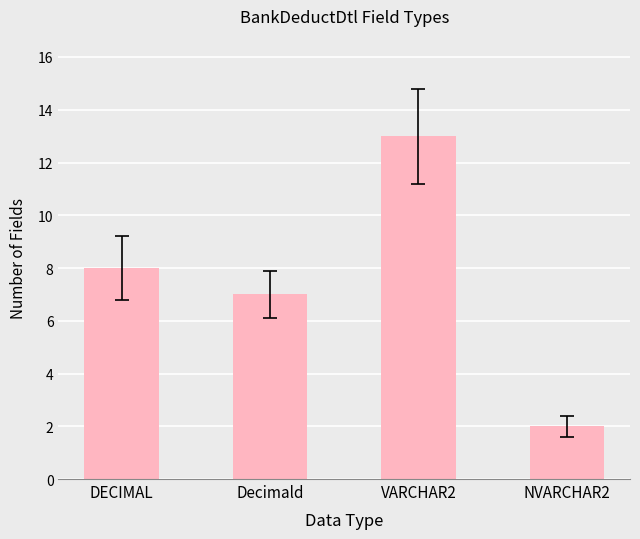

Count the number of categories in the chart.

4